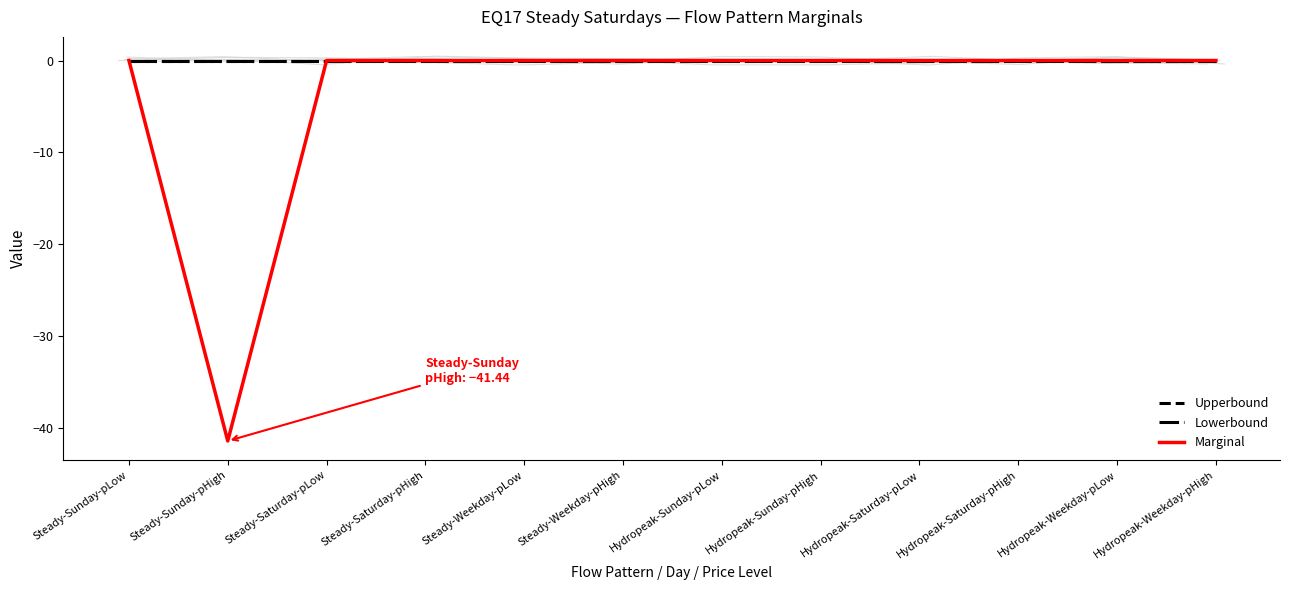

Reading right to left, transcribe all the data shown in this chart.

Upperbound: 0.0	0.0	0.0	0.0	0.0	0.0	0.0	0.0	0.0	0.0	0.0	0.0
Lowerbound: 0.0	0.0	0.0	0.0	0.0	0.0	0.0	0.0	0.0	0.0	0.0	0.0
Marginal: 0.0	0.0	0.0	0.0	0.0	0.0	0.0	0.0	0.0	0.0	-41.4	0.0